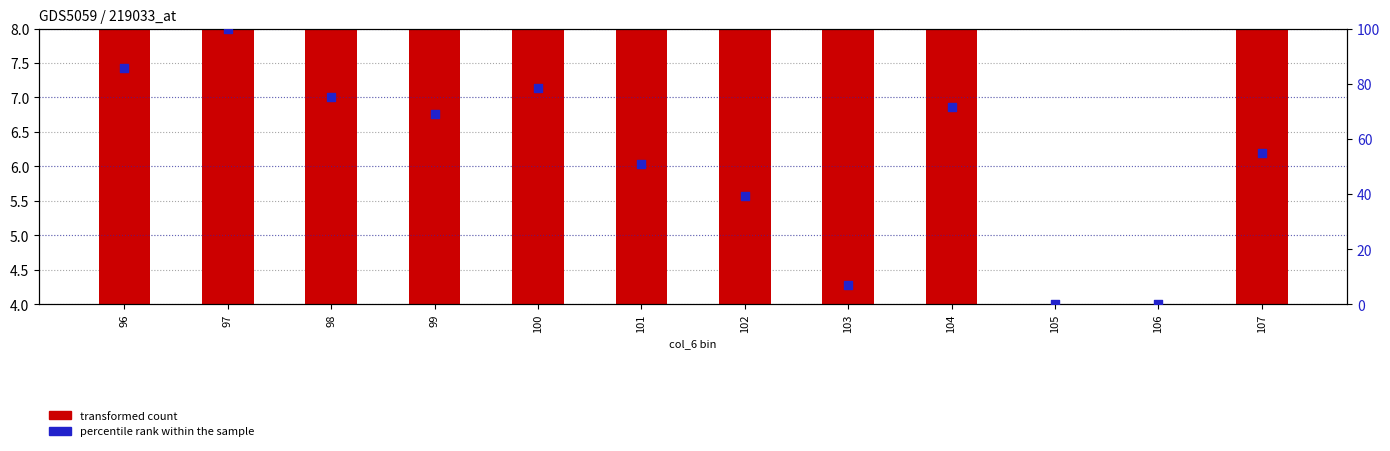

At which category is the sum across all series the highest?

97